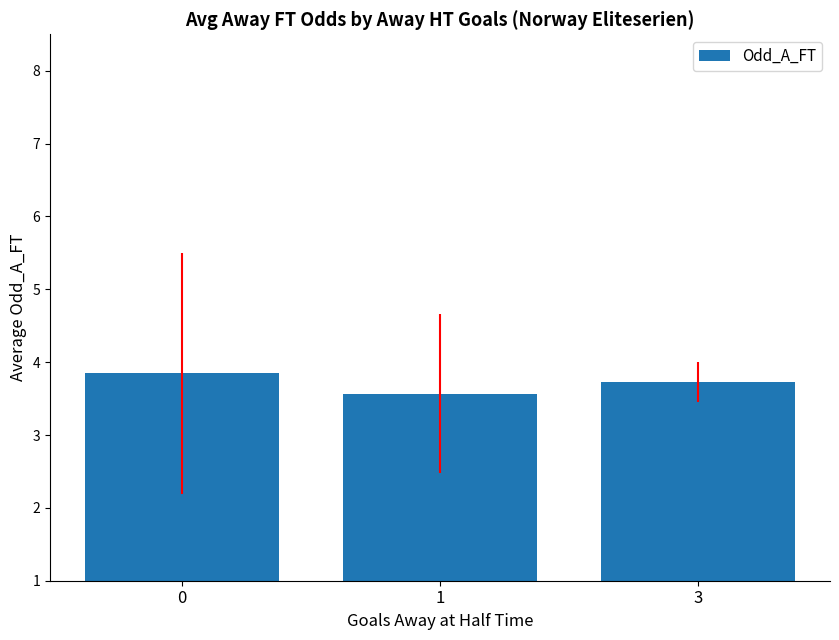

List the labels in order of value, largest first.

0, 3, 1